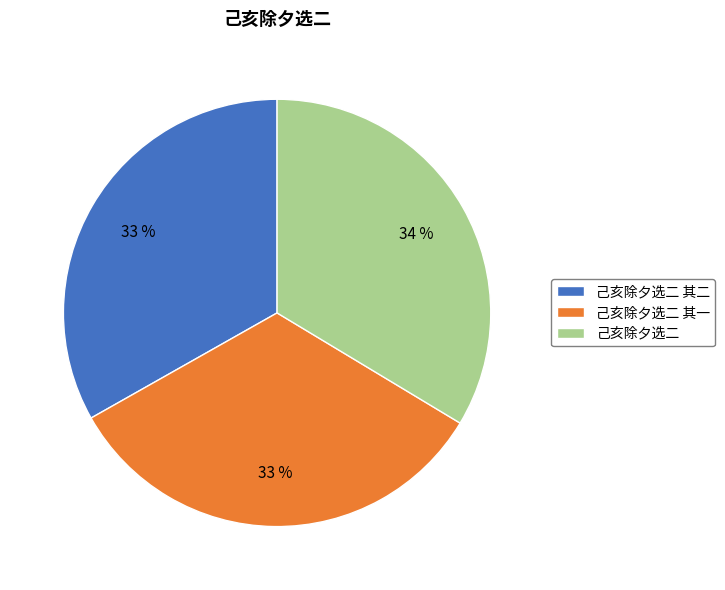

Does any single category account for the majority?

No